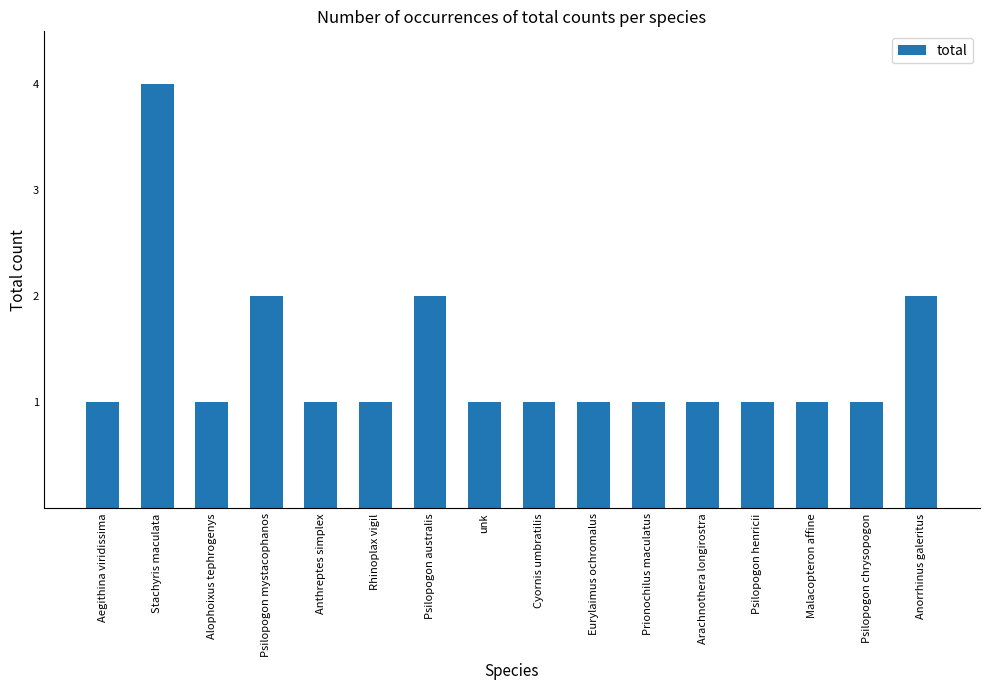

Is it true that the value at Anorrhinus galeritus is 2?

True